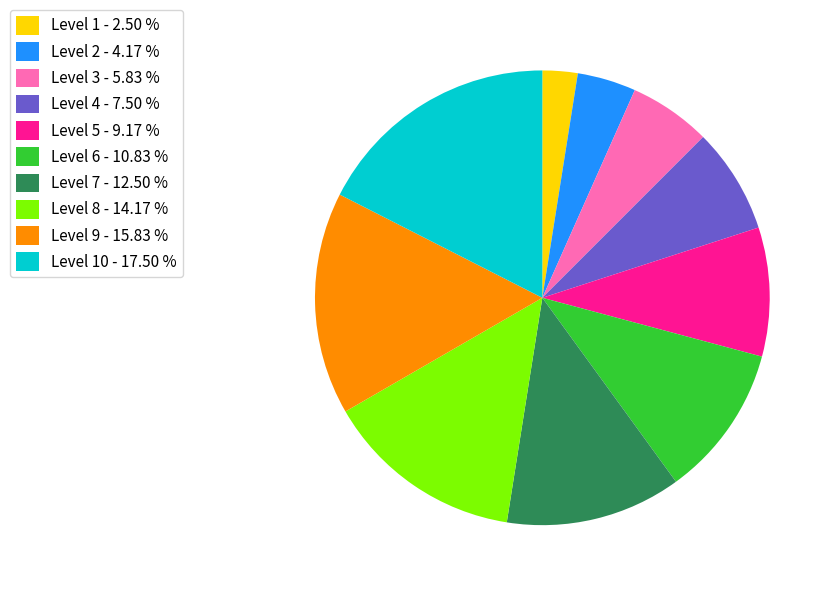

Is there any slice that represents more than half of the pie?

No